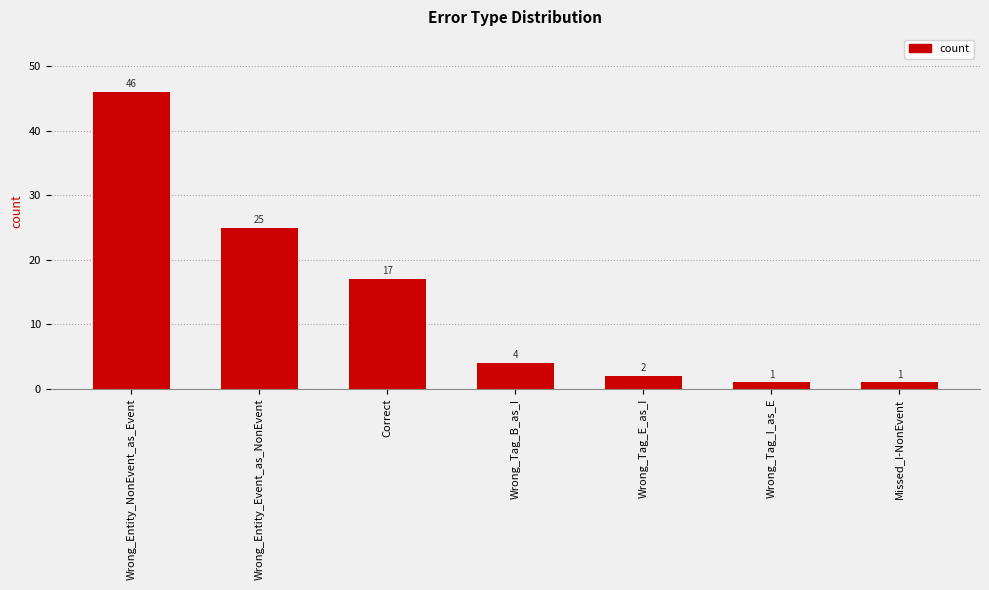

Is it true that the value at Wrong_Entity_NonEvent_as_Event is 25?

False